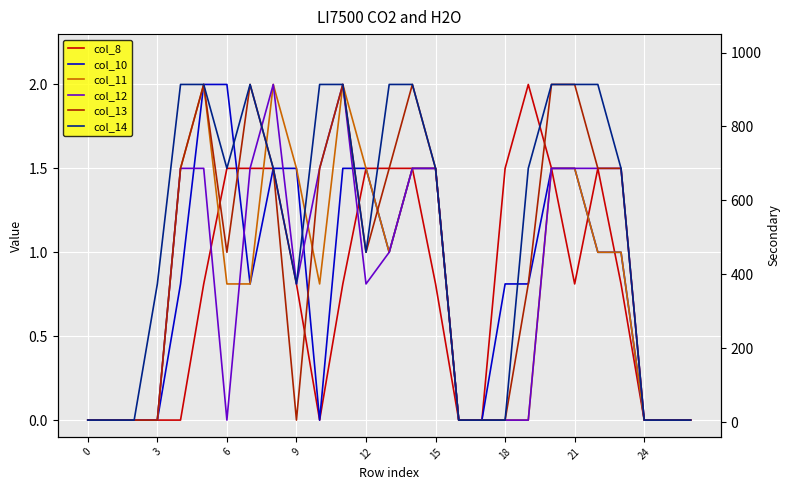

Where is the first local minimum for col_8?

10